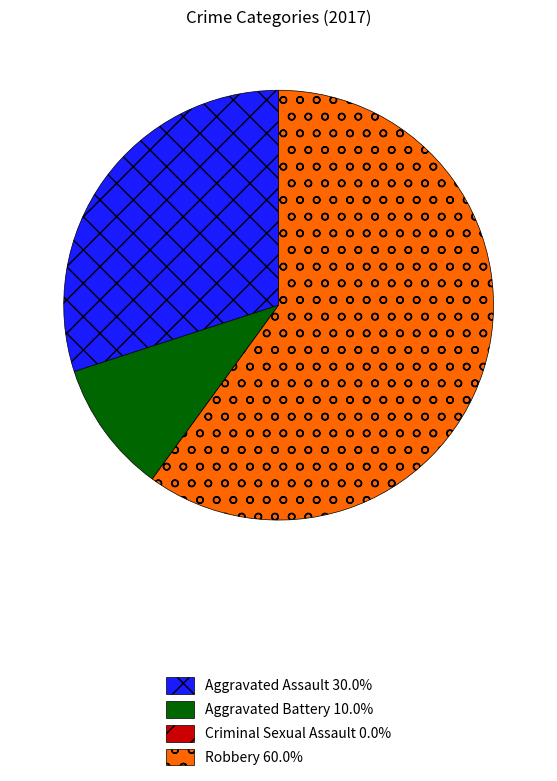

Which slice is the largest?

Robbery